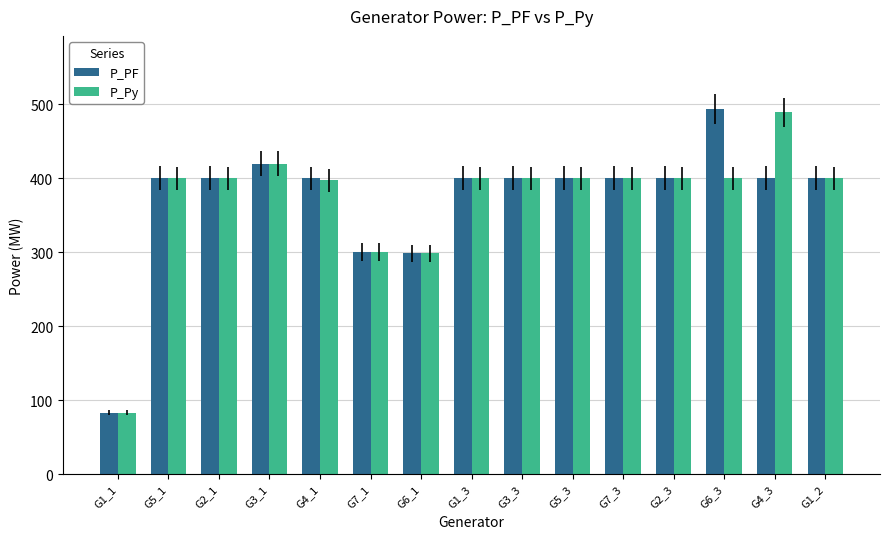

What is the value of the P_Py bar at the 9th from the left?

400.0